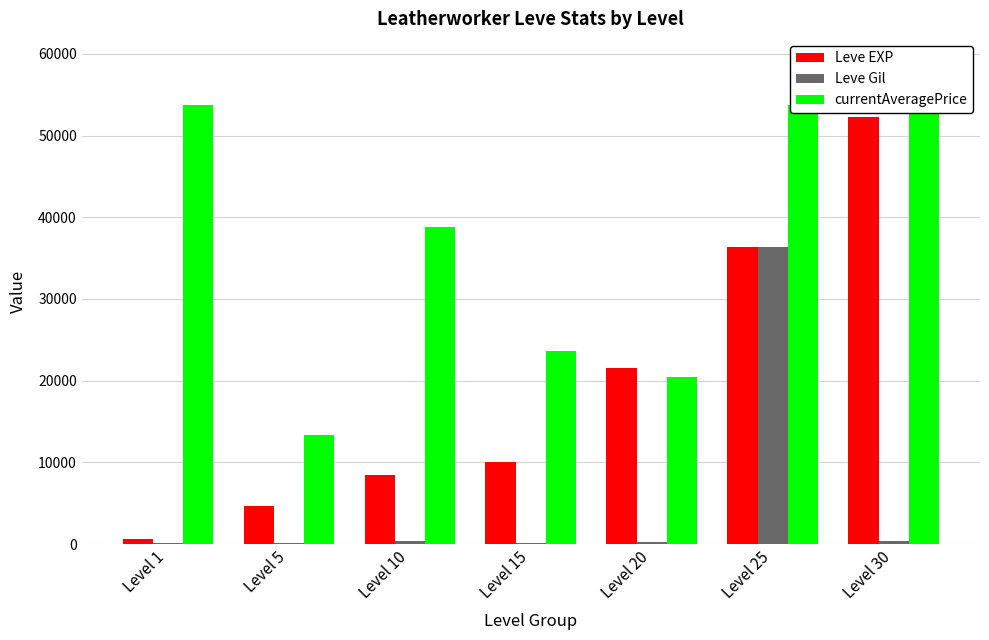

What is the average value of the Leve Gil series?

5411